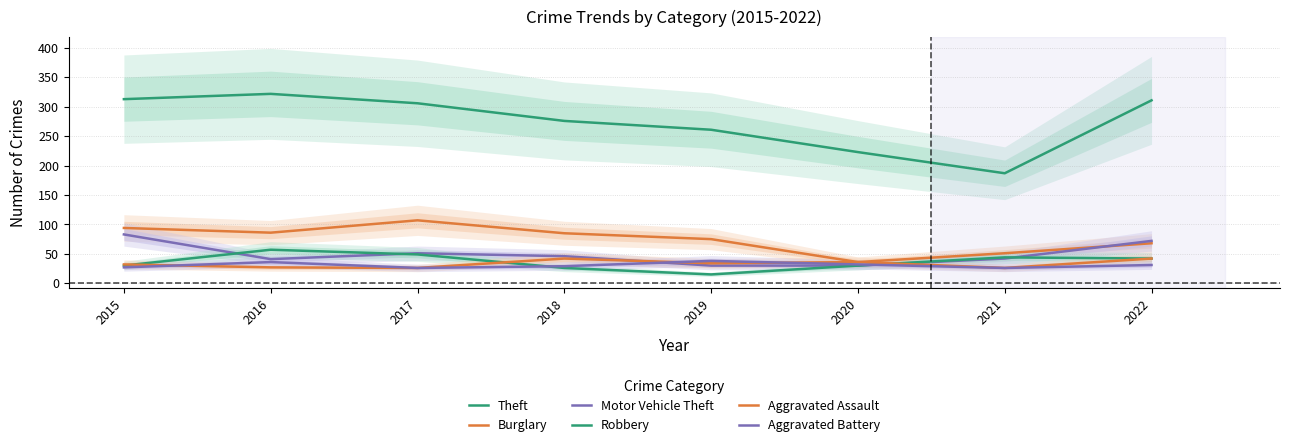

What is the difference between the highest and lowest values at 2018?

250